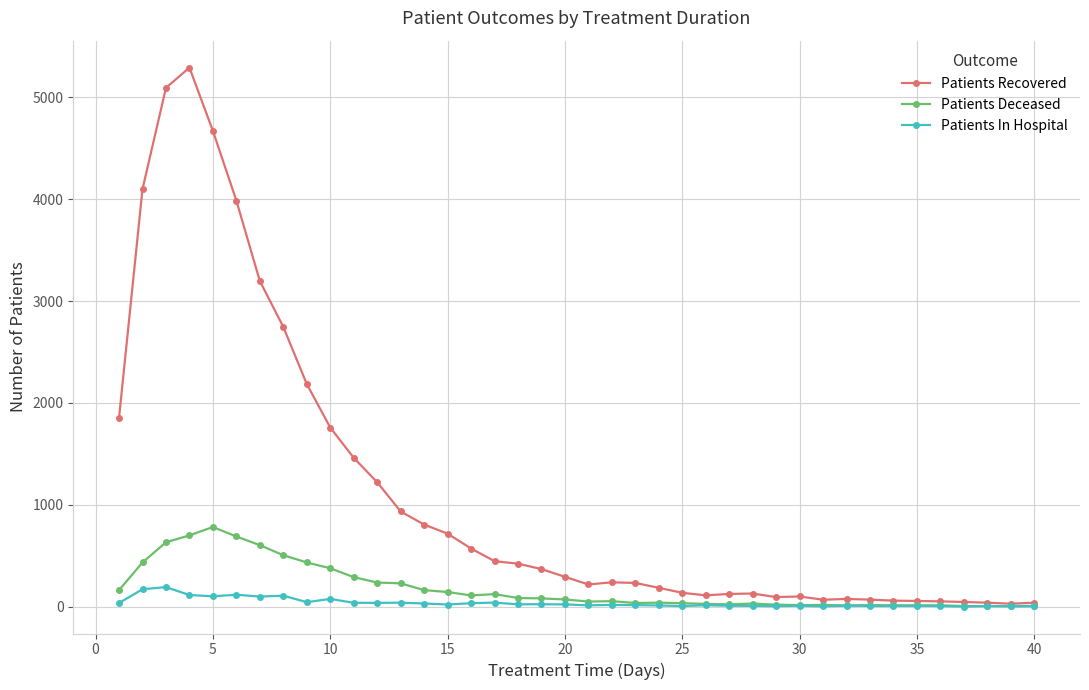

Which series has the largest total across all categories?

Patients Recovered